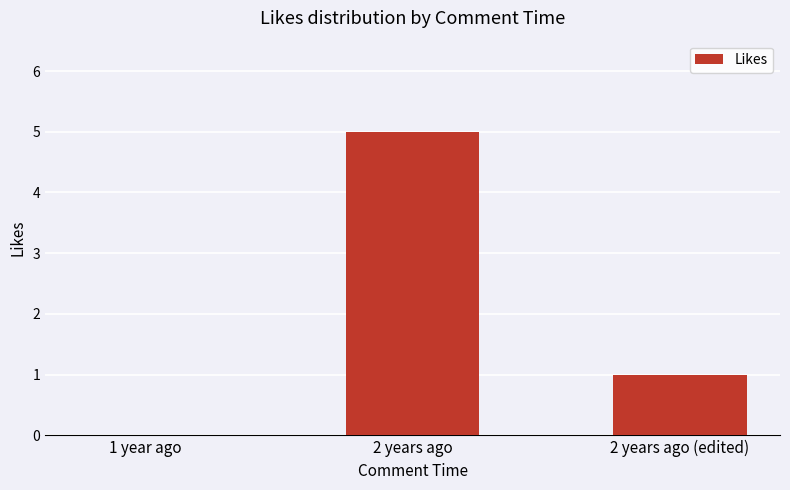

What is the sum of all values?

6